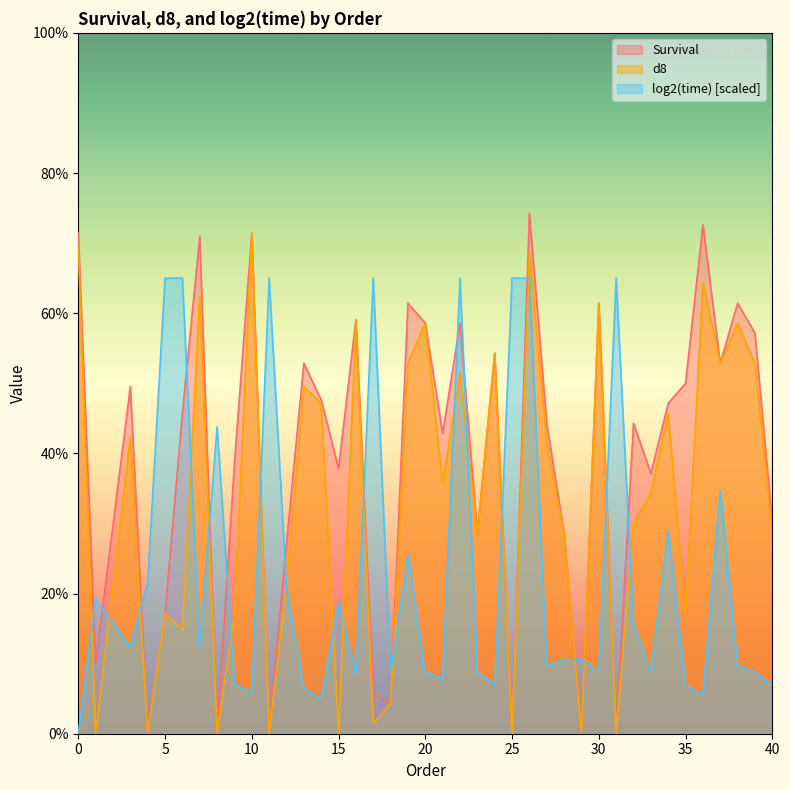

What is the difference between the maximum and minimum values in the Survival series?

74.3